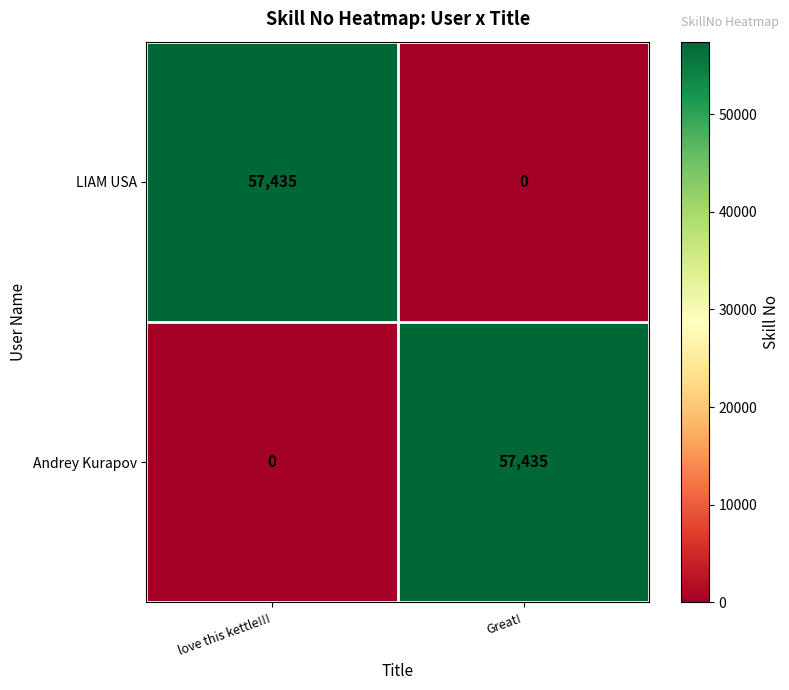

What is the sum of the LIAM USA values at Great! and love this kettle!!!?

57435